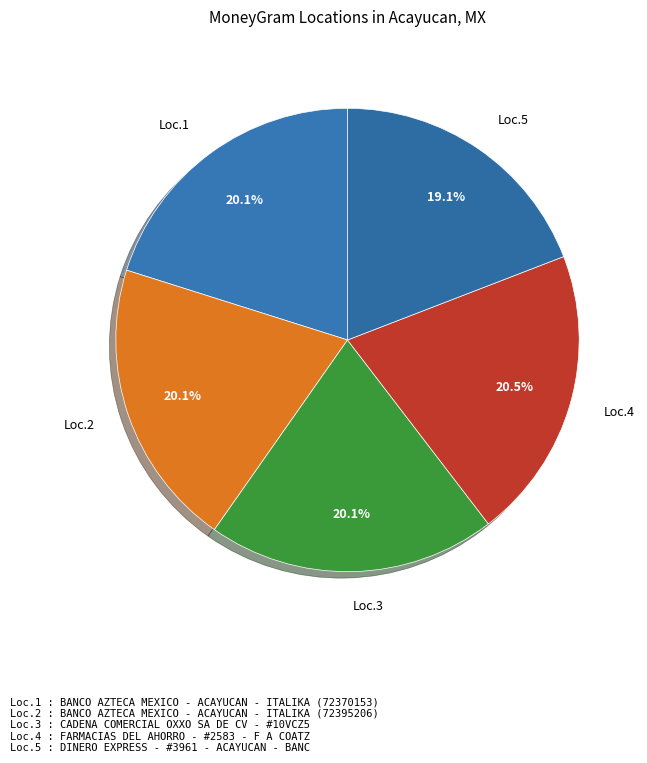

What is the ratio of the value at Loc.3 to the value at Loc.5?

1.1